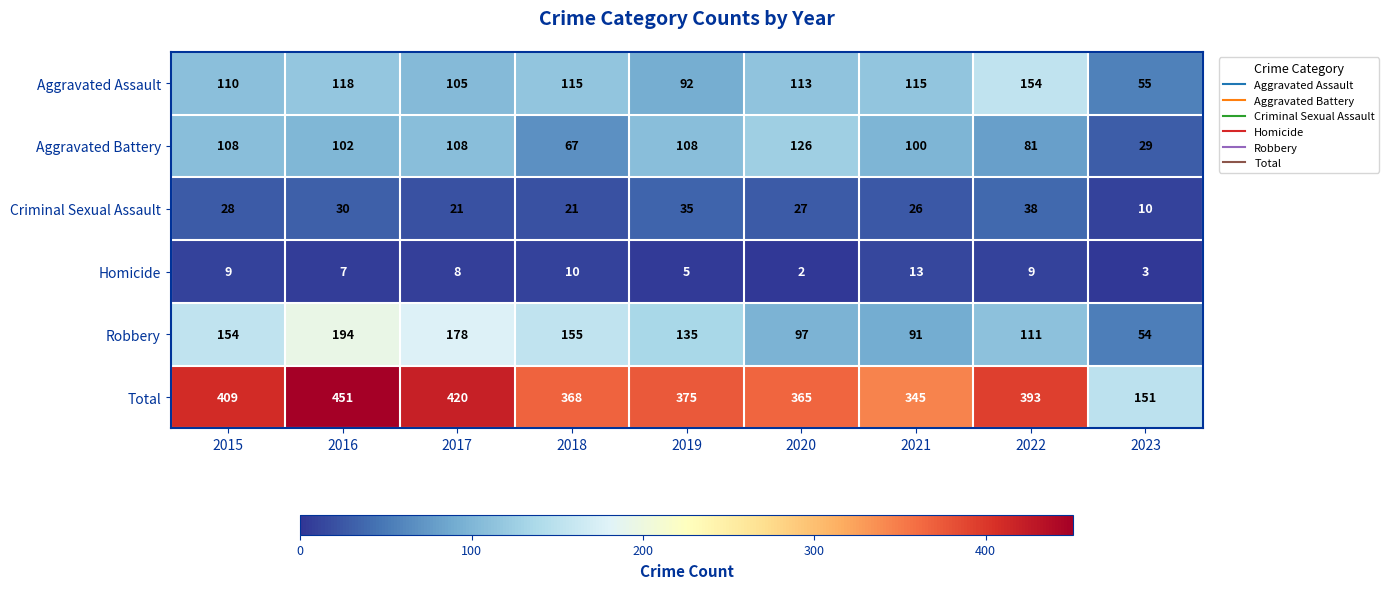

What is the difference between the highest and lowest values at 2019?

370